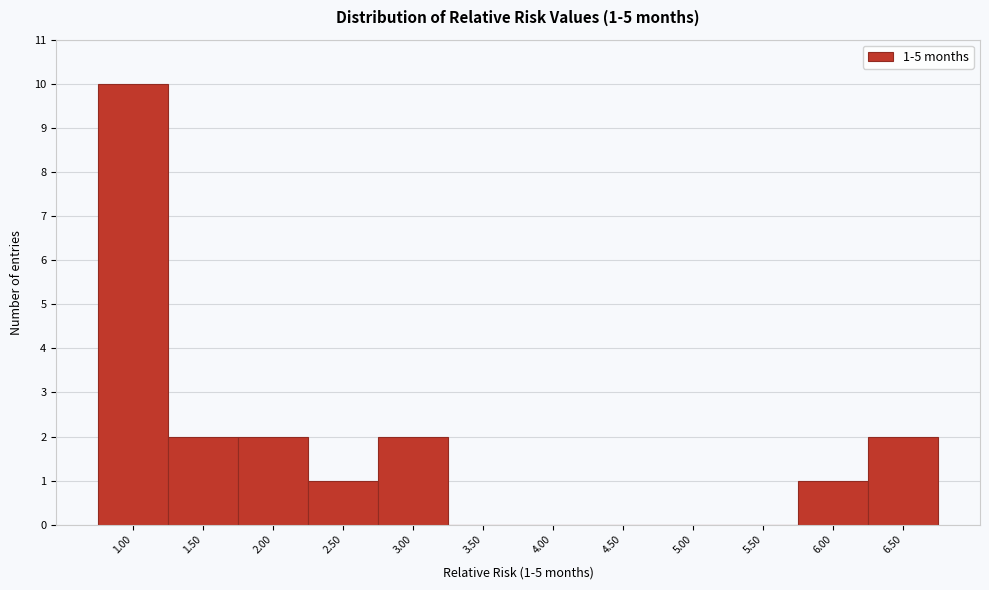

Over which range of the x-axis is the bar tallest?

0.75 to 1.25